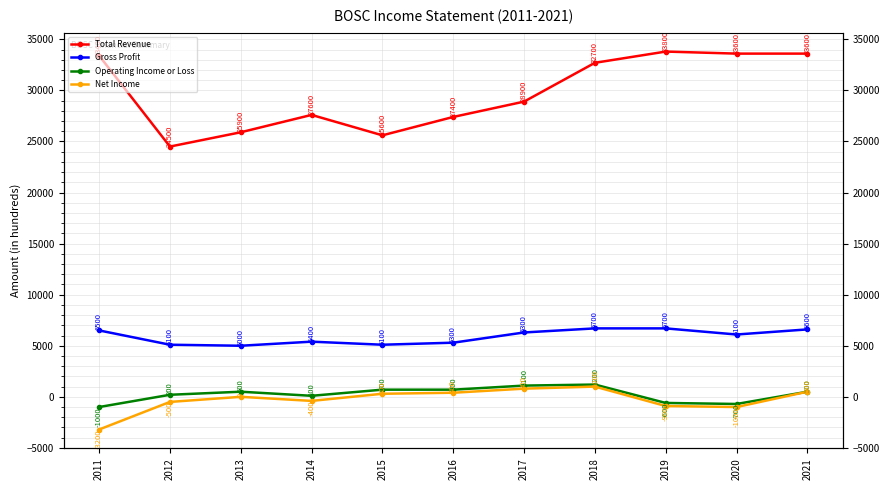

At which category is the sum across all series the highest?

2018